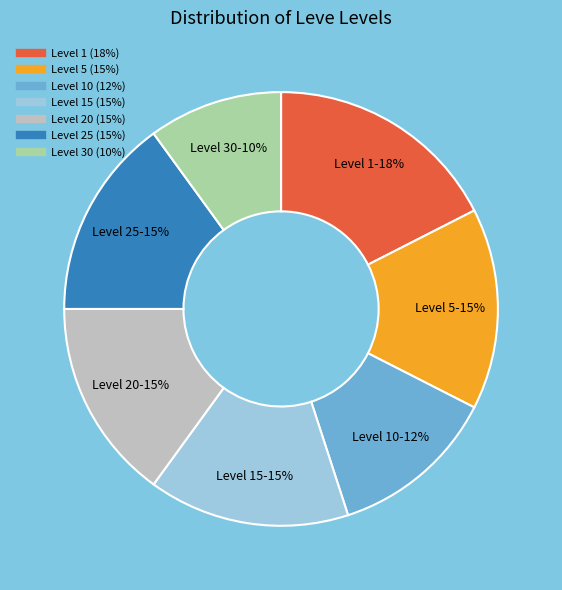

Does any single category account for the majority?

No